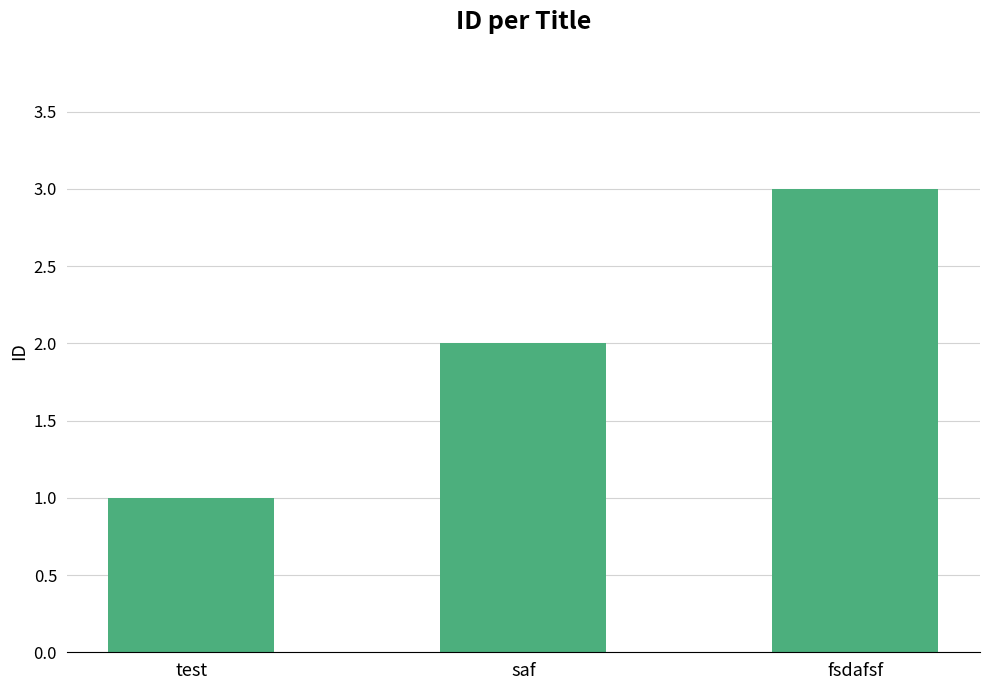

What is the sum of the values at test and fsdafsf?

4